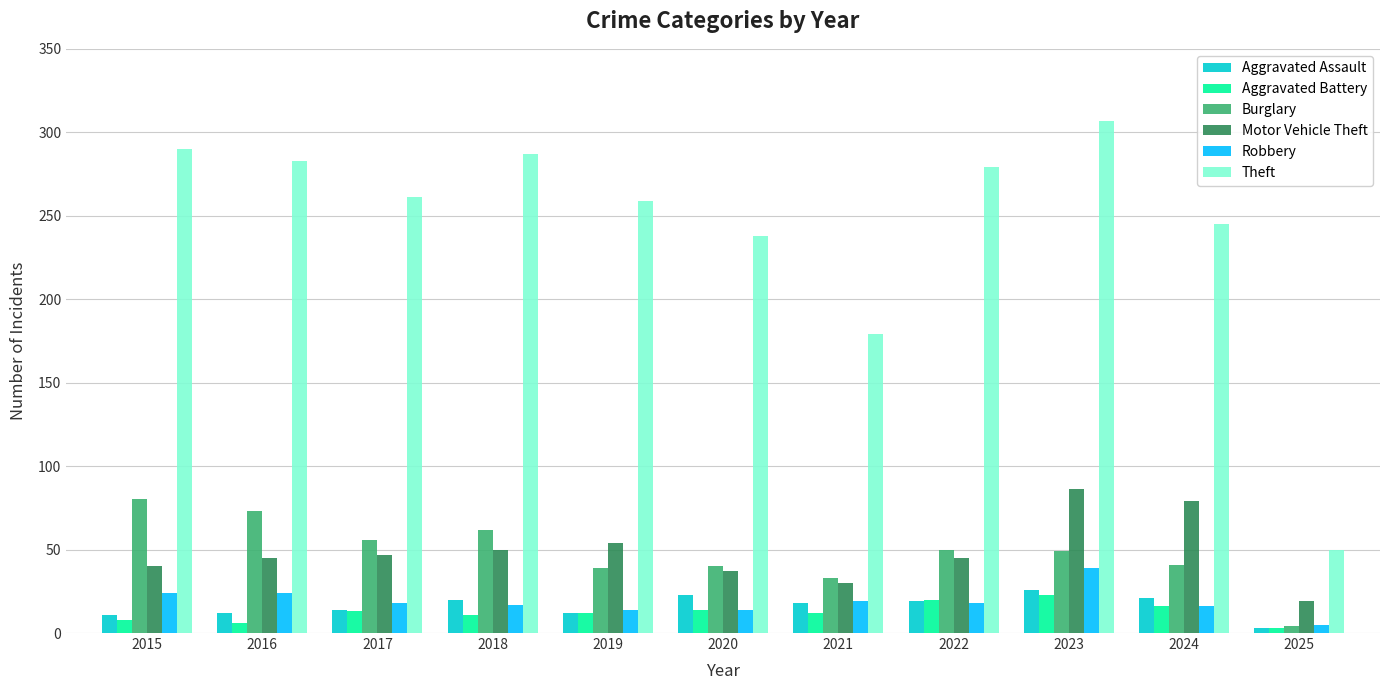

What is the highest value of the Aggravated Battery series?

23